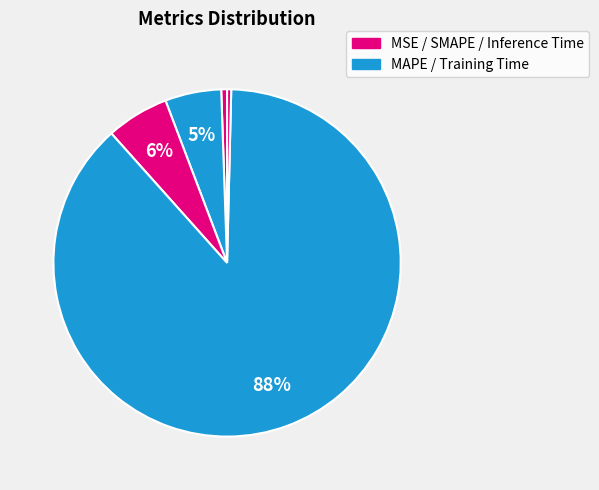

Rank the categories by value from highest to lowest.

Training Time, SMAPE, MAPE, MSE, Inference Time